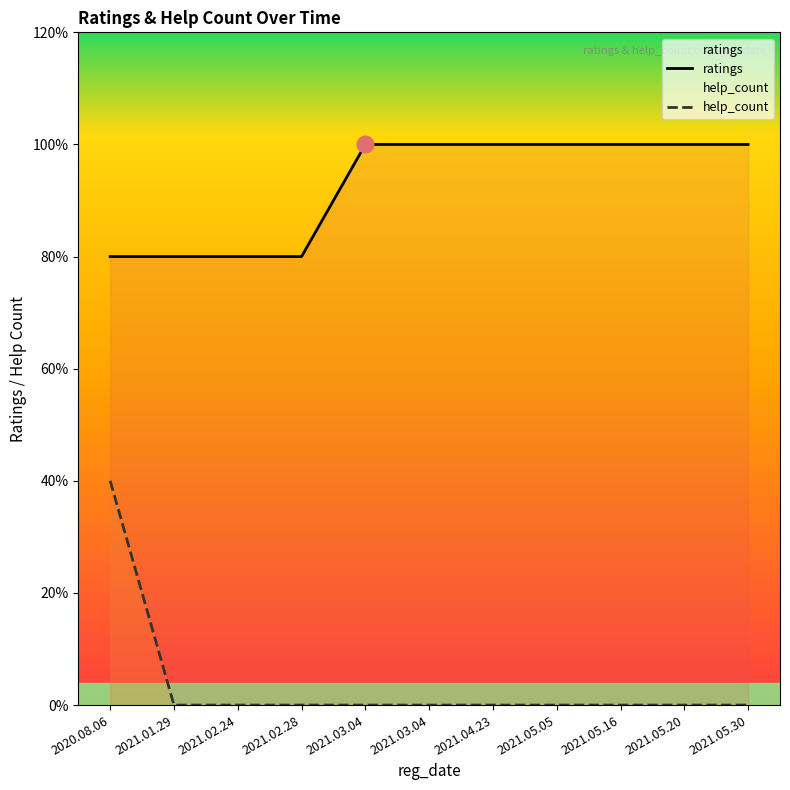

What is the minimum value for ratings?

4